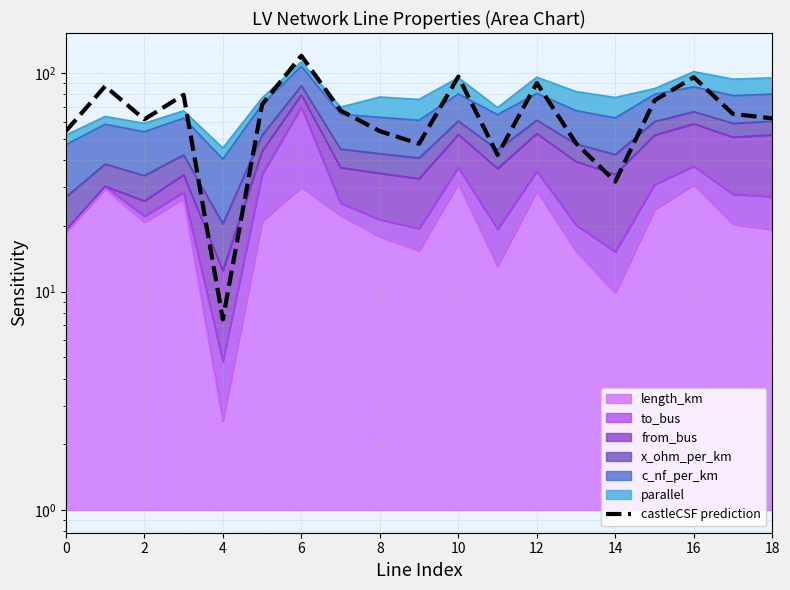

How many interior local valleys (lower than both neighbors) does the data have?

5